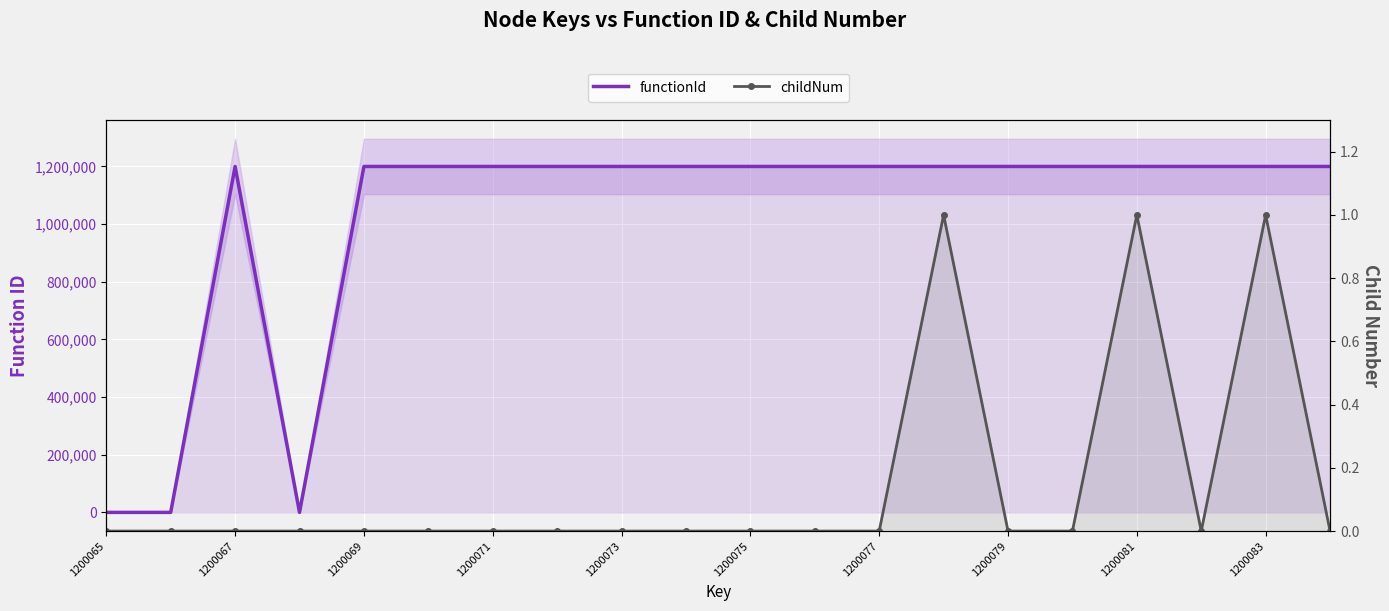

Is it true that childNum equals 0 at 1200083?

False